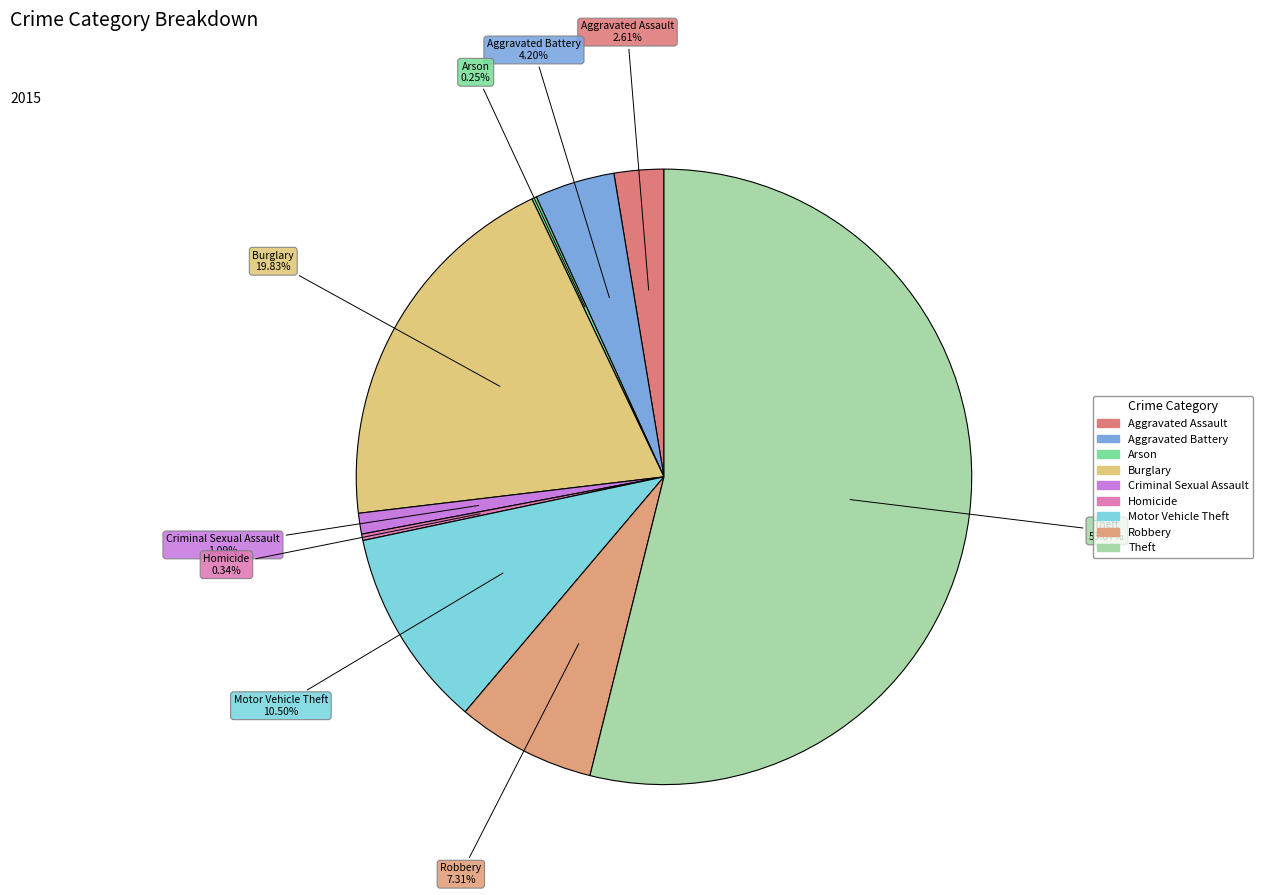

How many slices are in this pie chart?

9